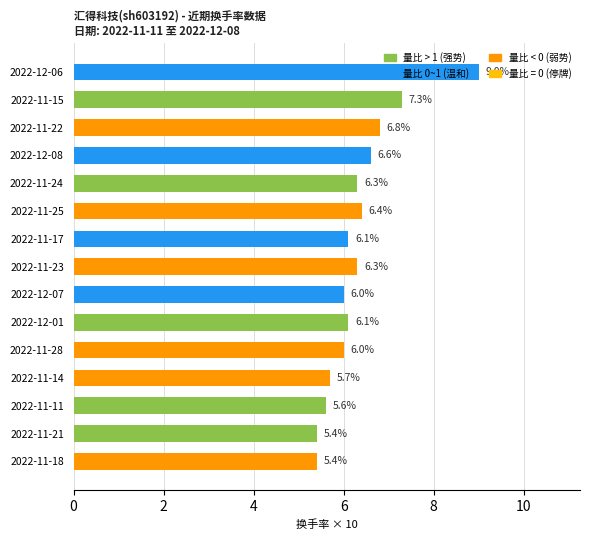

The value at 2022-11-23 is 6.3. True or false?

True